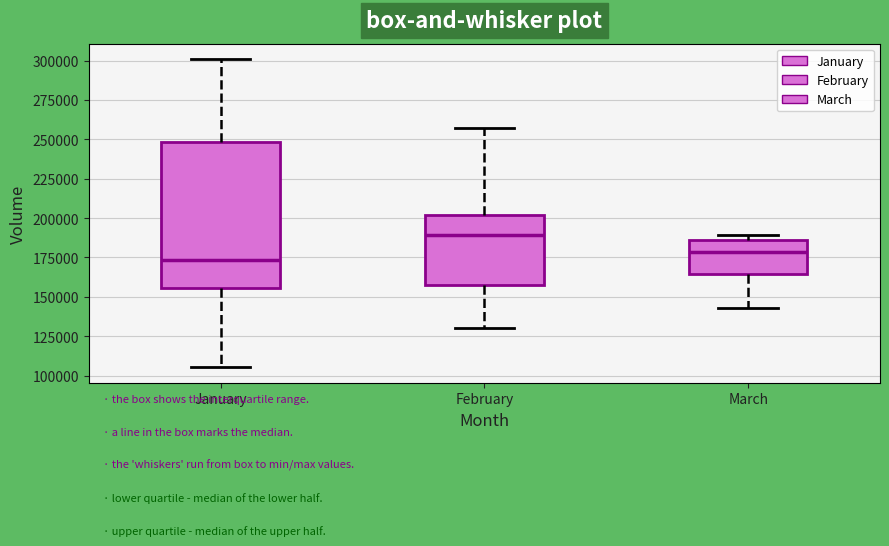

Which box's median line is the highest?

February